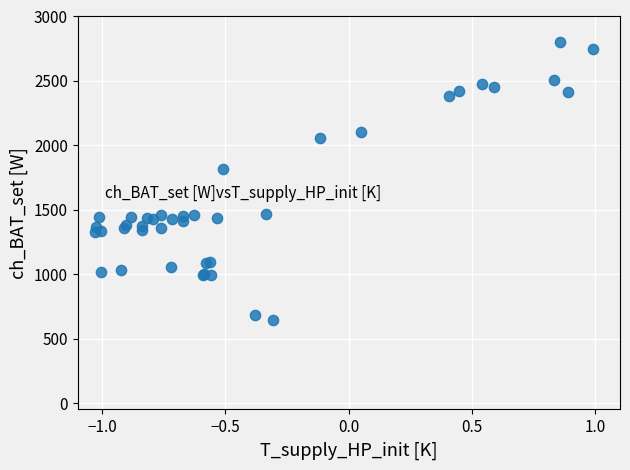

What Y value in the scatter plot is closest to 1722?

1815.7